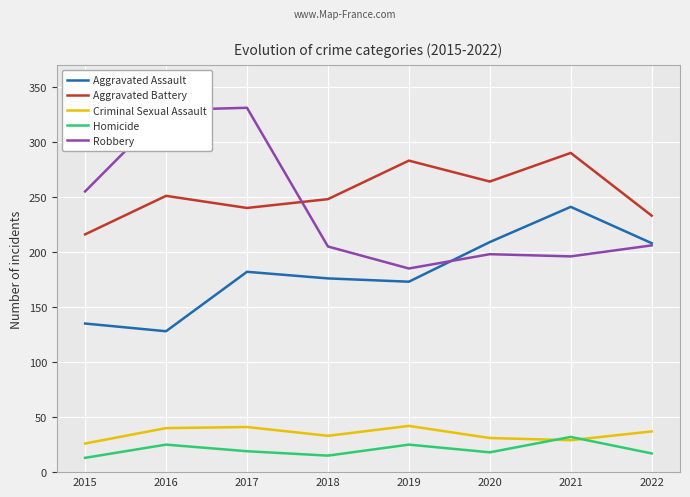

Is the value of Aggravated Assault at 2018 greater than the value of Criminal Sexual Assault at 2022?

Yes